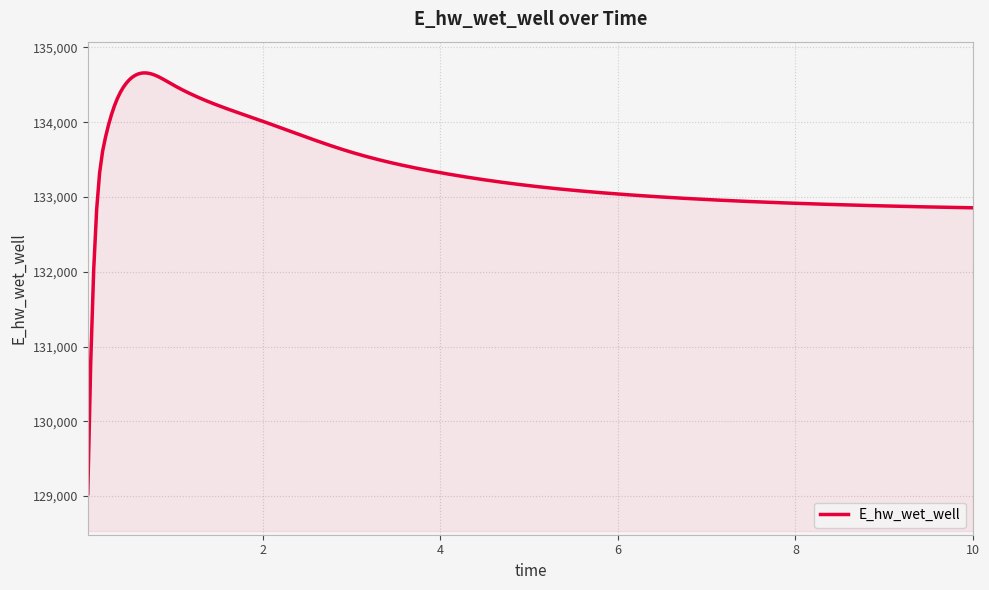

What is the difference between the second highest and minimum values?

5624.3